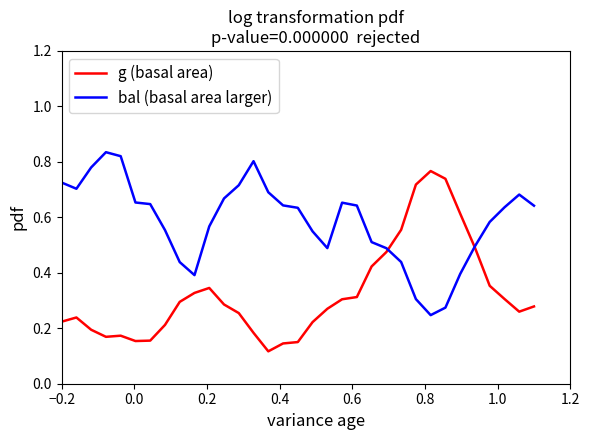

Which series has the largest total across all categories?

bal (basal area larger)